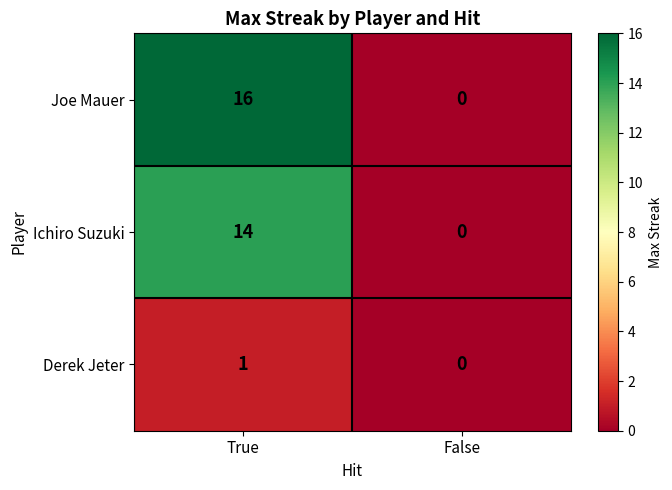

The value of Derek Jeter at True is 2. True or false?

False